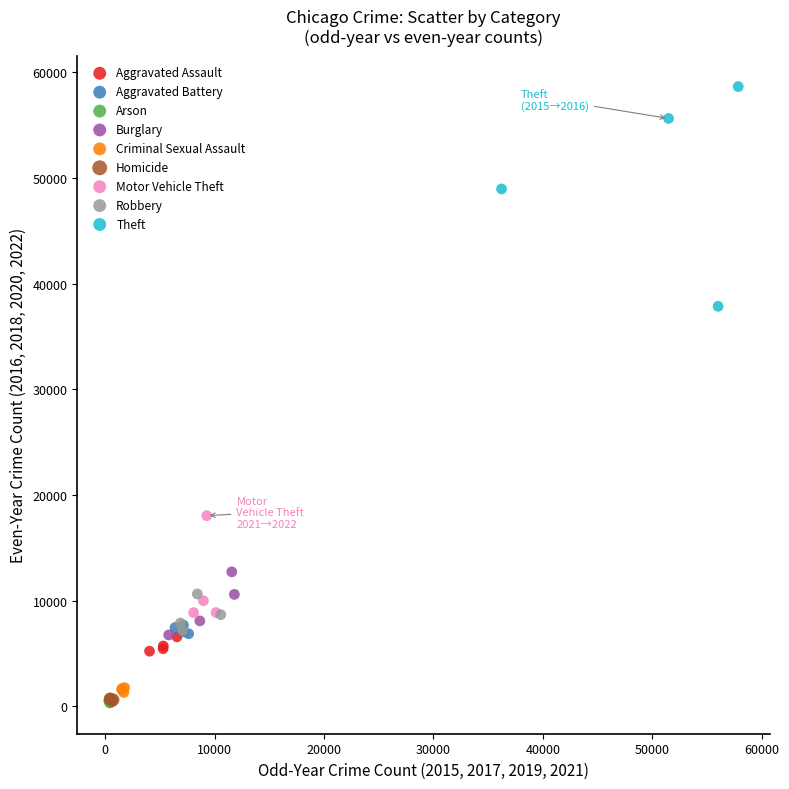

Which series has the largest Y range (max minus min)?

Theft